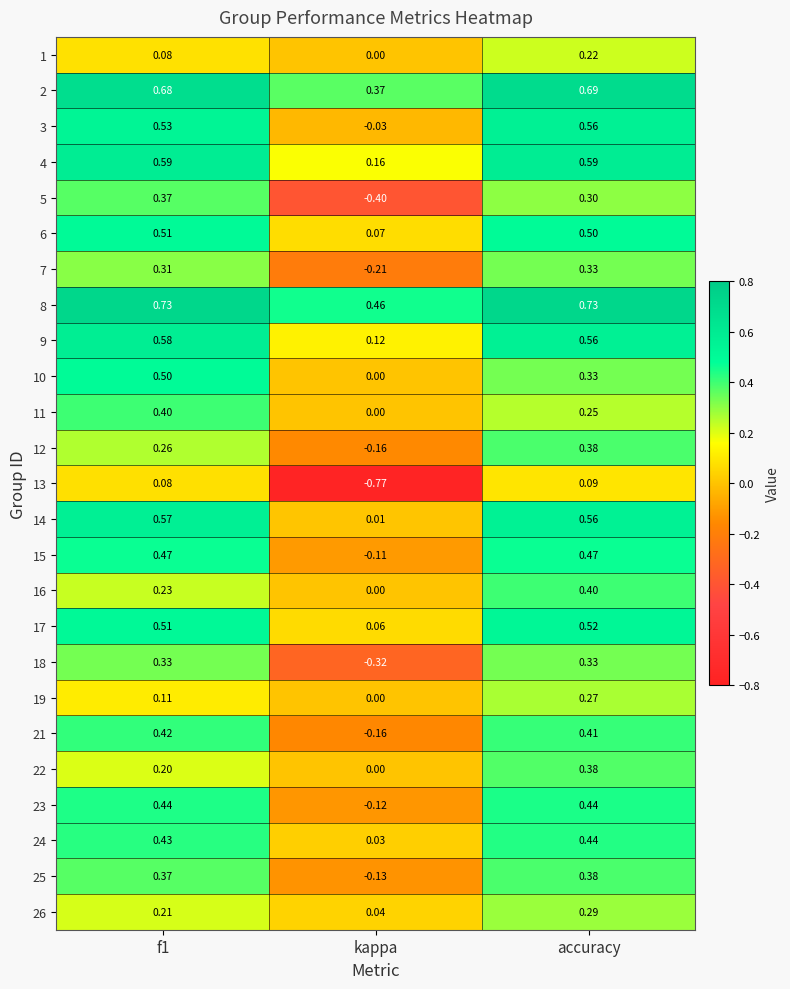

At which label is 7 closest to 0?

kappa